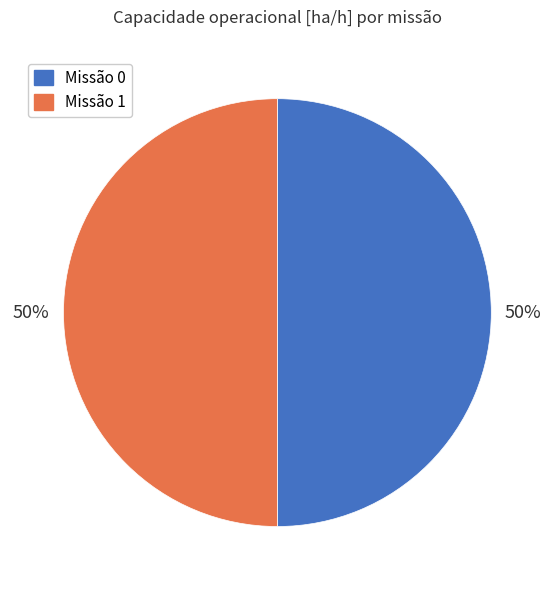

Is it true that Missão 0 is 50% of the pie?

True